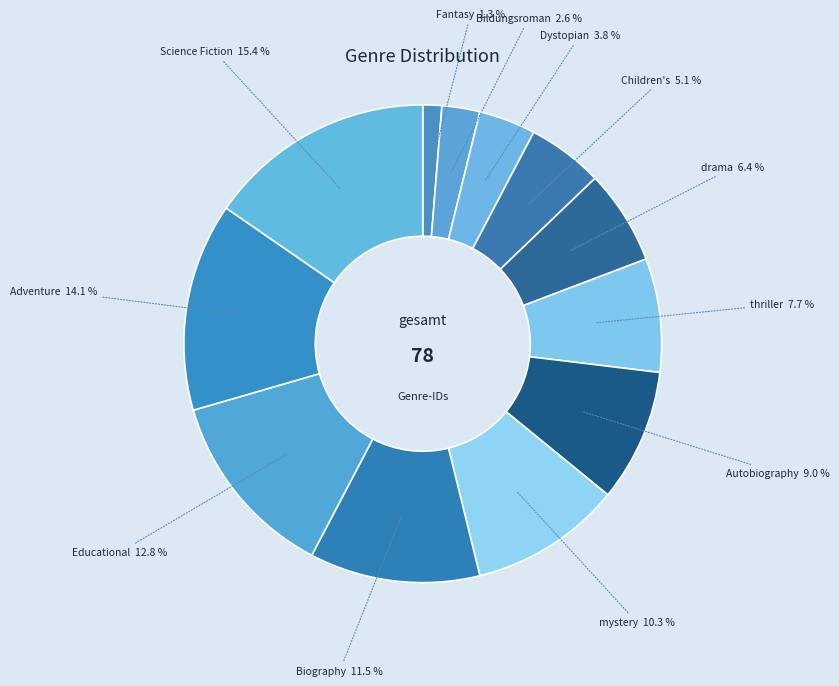

Combined, what portion of the pie is Educational and thriller?

20.5%